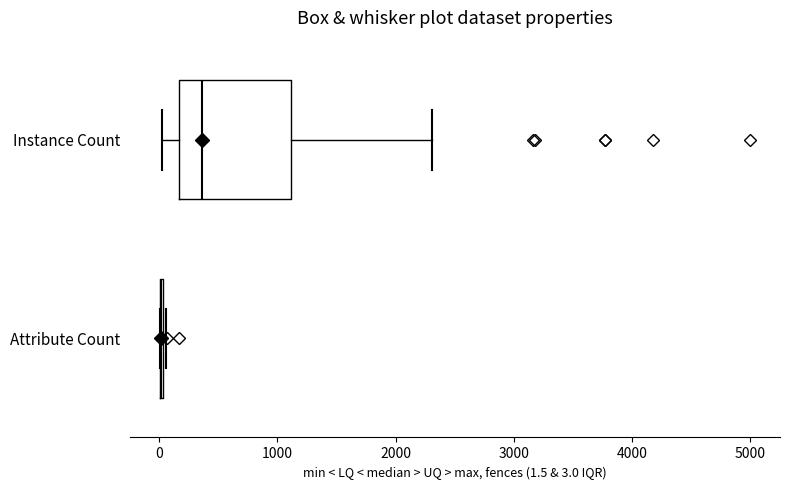

Which box is the widest, from its left edge to its right edge?

Instance Count